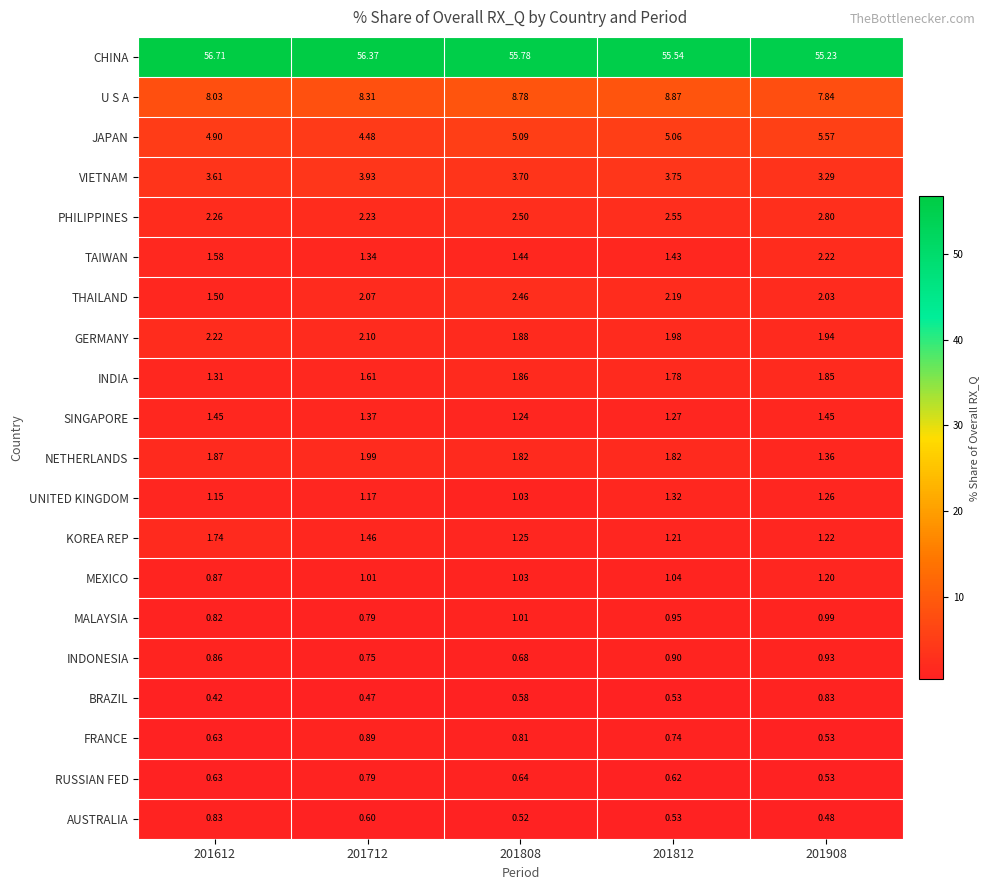

Is the value of VIETNAM at 201808 greater than the value of U S A at 201712?

No